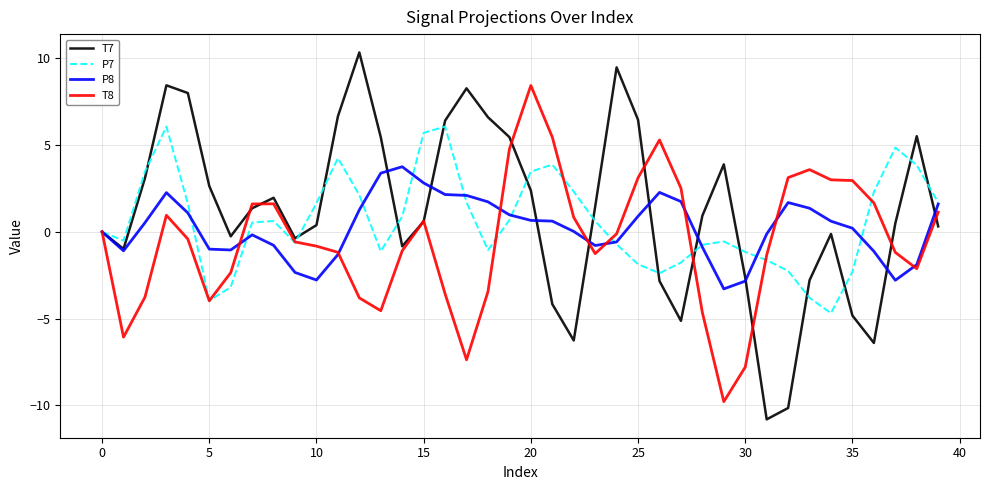

Which series has the largest range (max minus min)?

T7